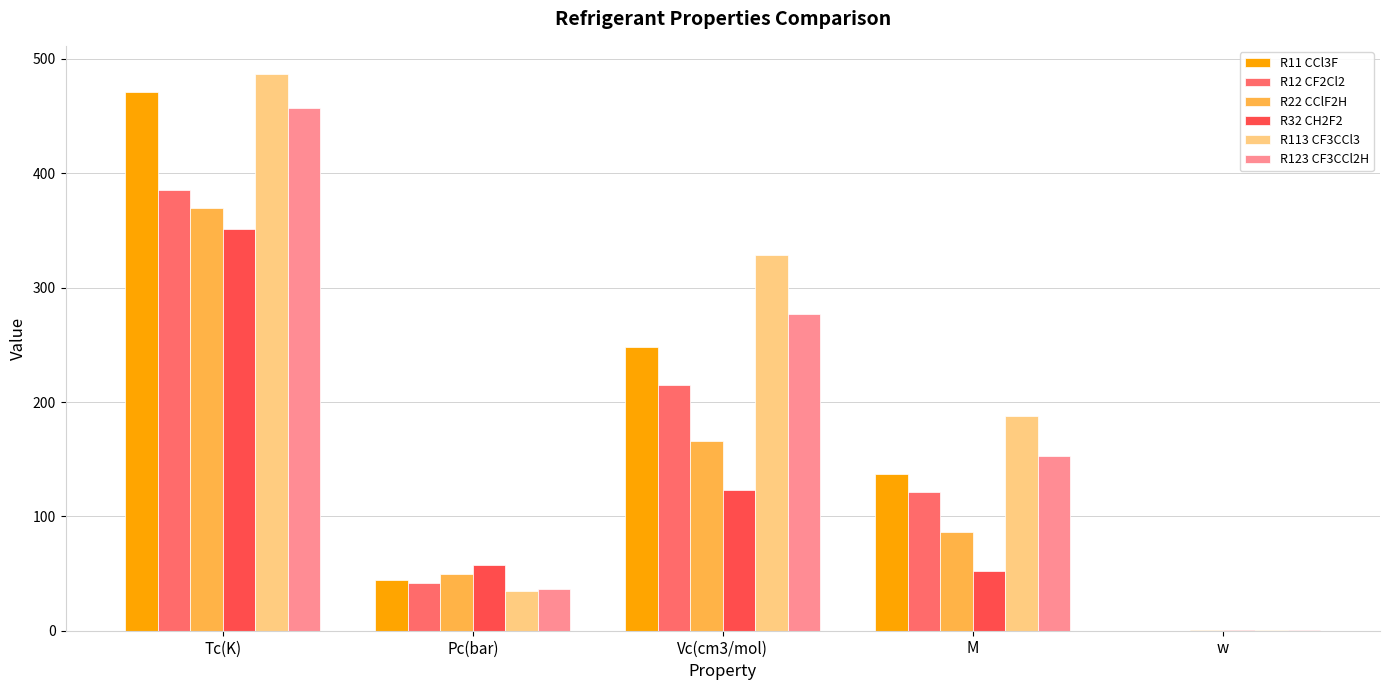

Which series has the largest total across all categories?

R113 CF3CCl3